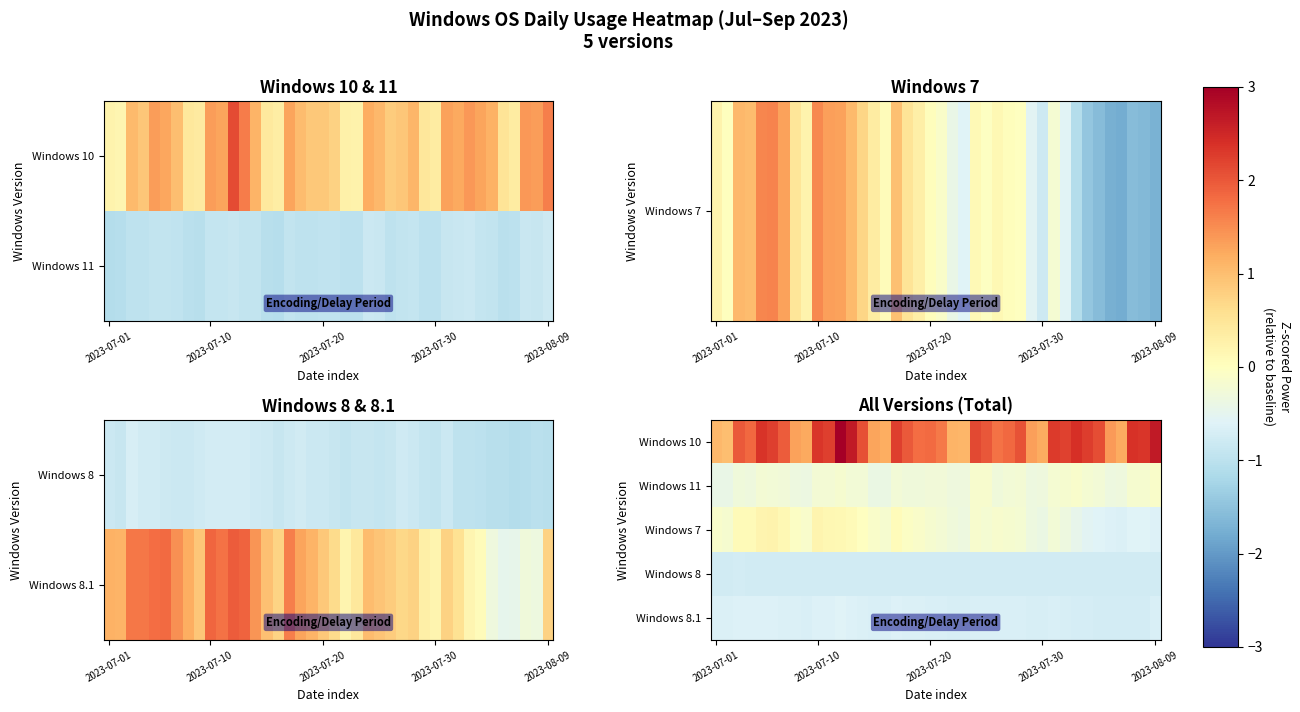

Rank the series by their maximum value, from lowest to highest.

Windows 8, Windows 8.1, Windows 11, Windows 7, Windows 10